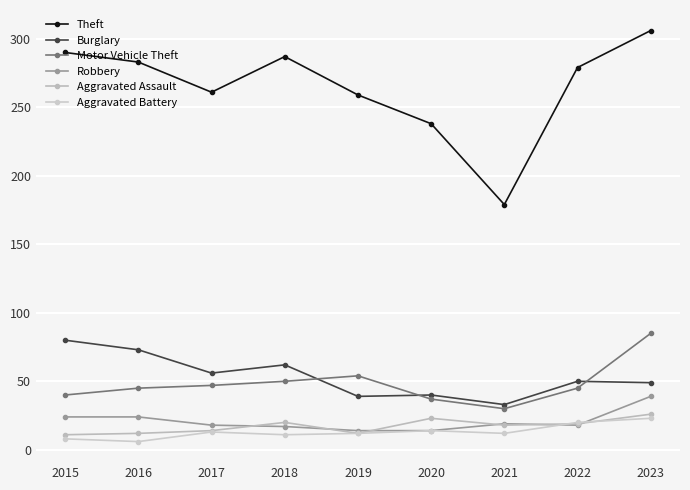

Is this an area chart (filled region under the line)?

No